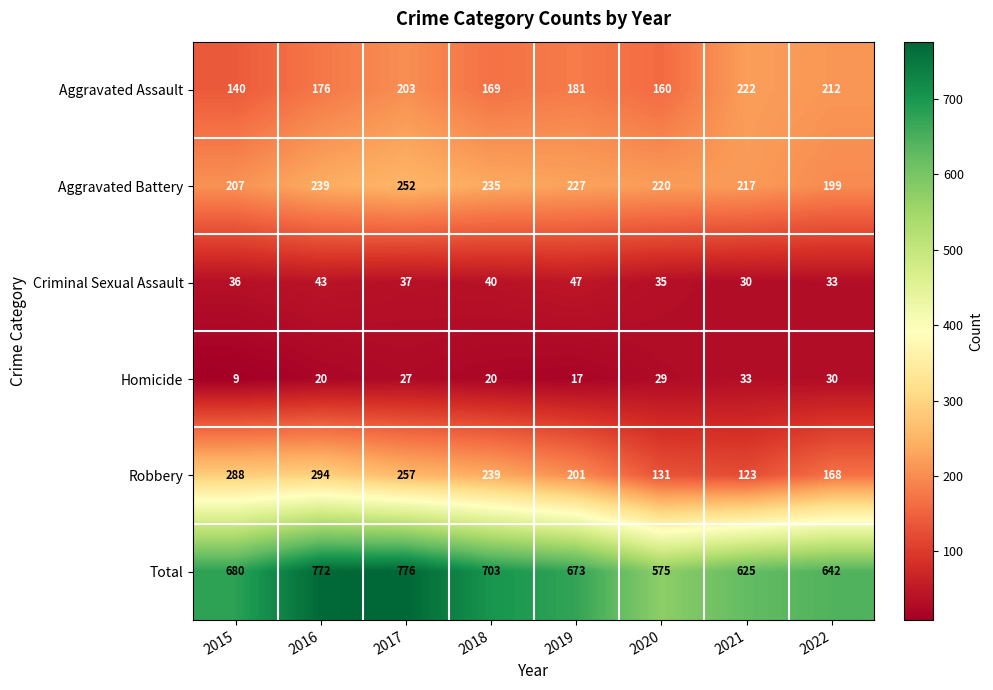

Which series has the largest total across all categories?

Total